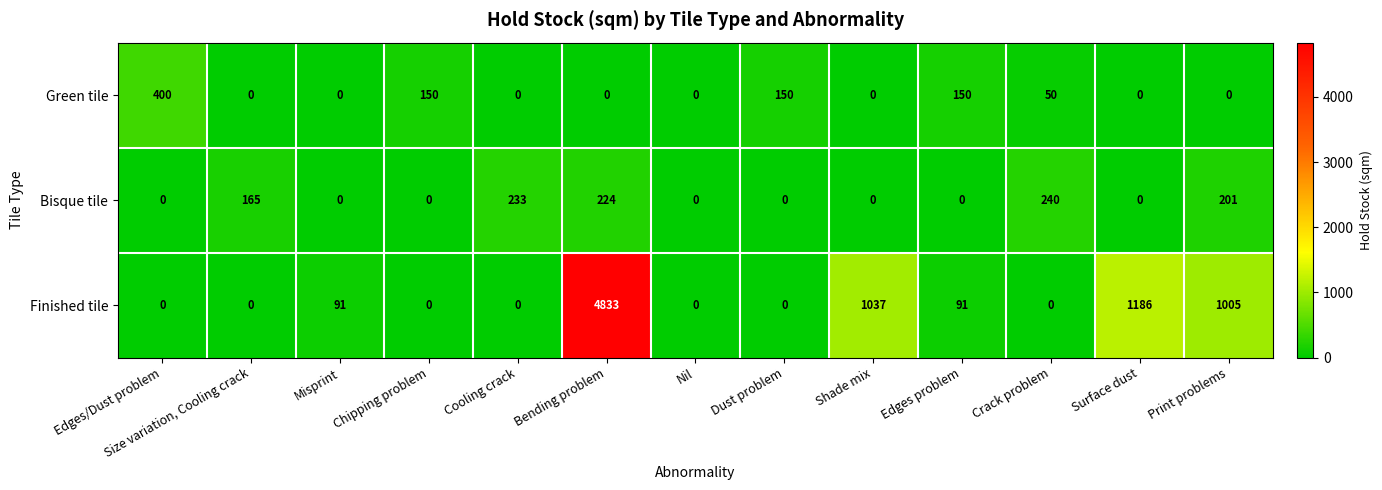

What is the difference between the Finished tile values at Misprint and Edges/Dust problem?

91